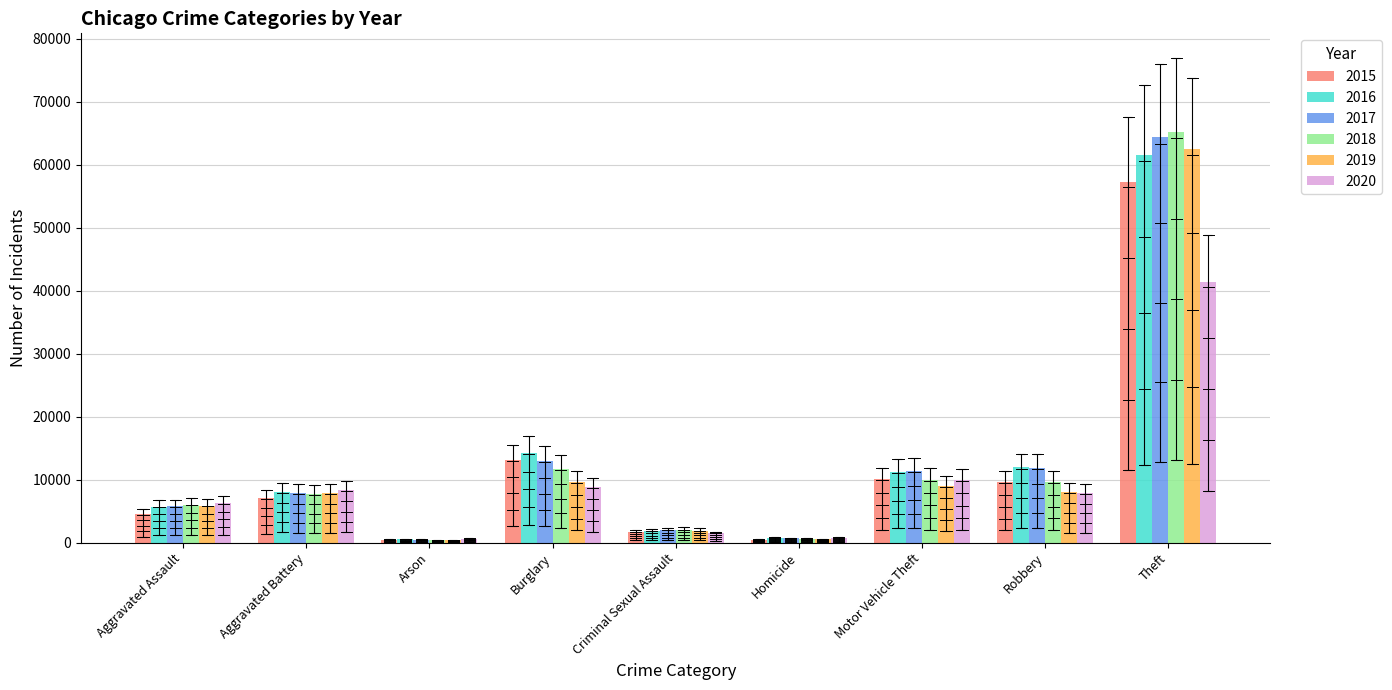

What is the sum of all 2016 values?

116112